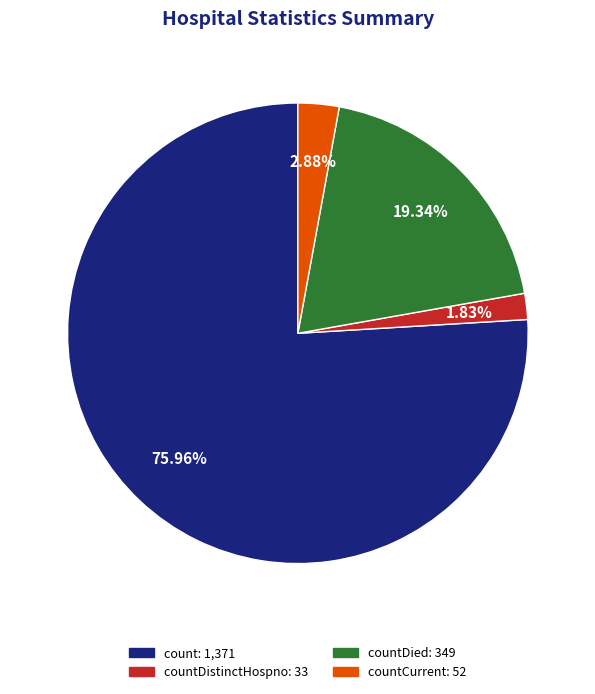

Is there a majority slice in this chart?

Yes